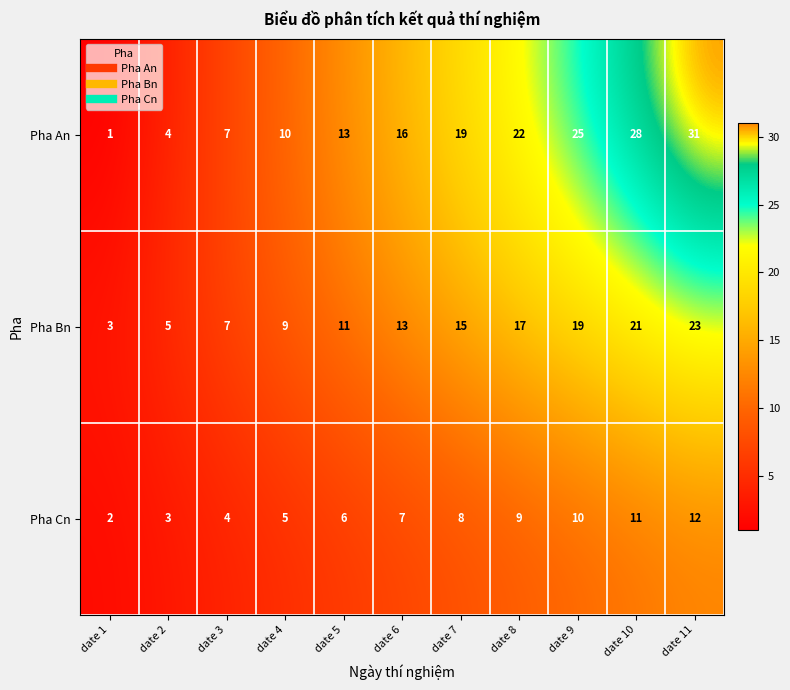

How many data points does each series have?

11